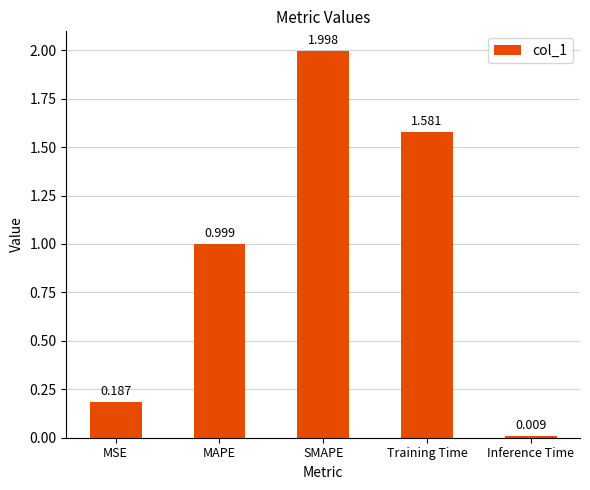

What position from the left is MSE?

1